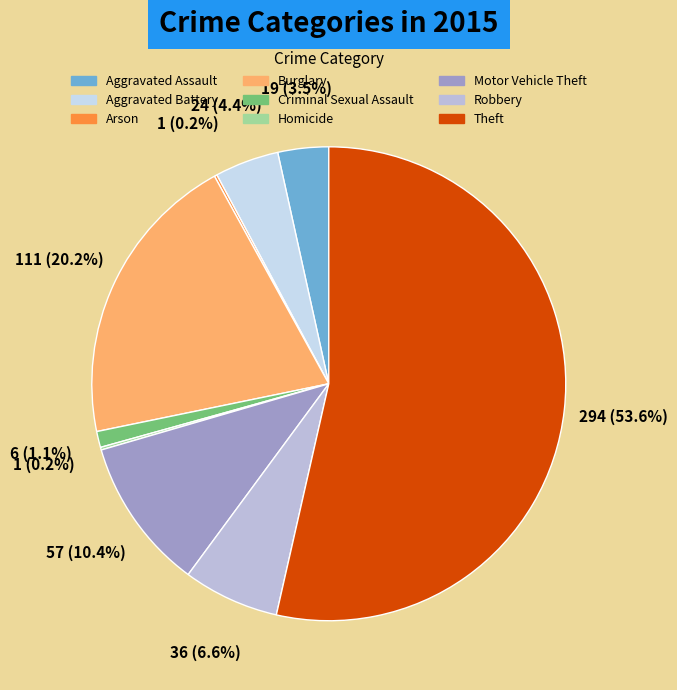

The Criminal Sexual Assault slice represents 1% of the pie. True or false?

True